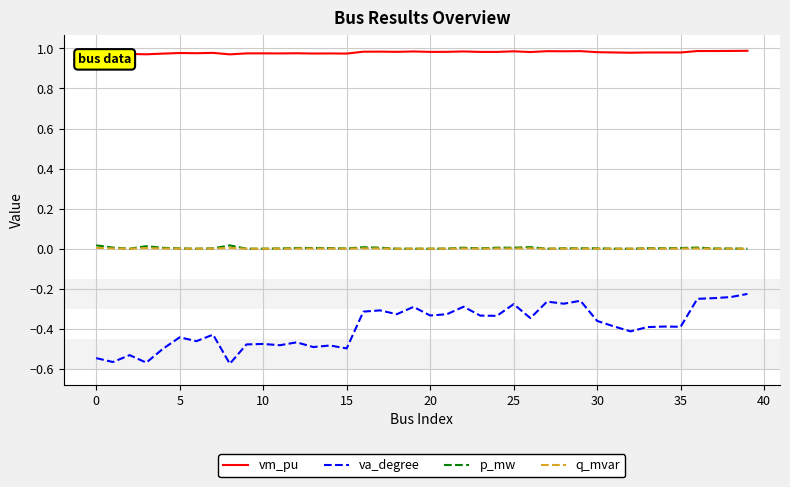

Which series has the widest spread of values?

va_degree